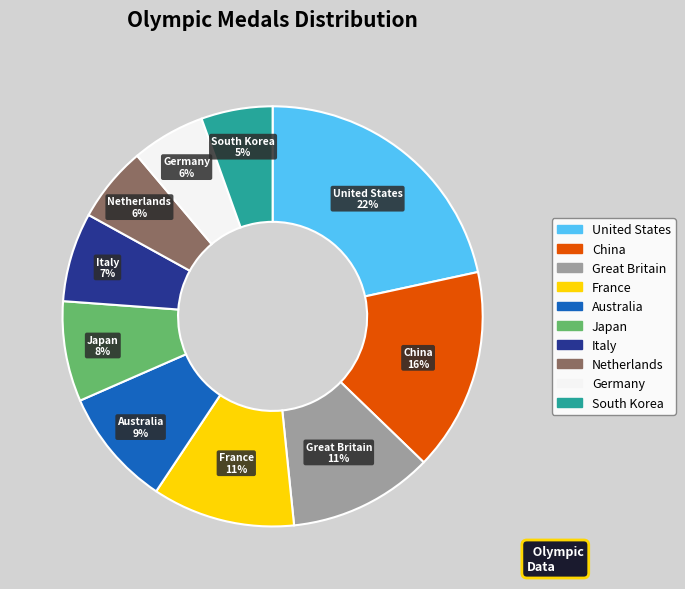

To the nearest percent, what portion does France represent?

11%